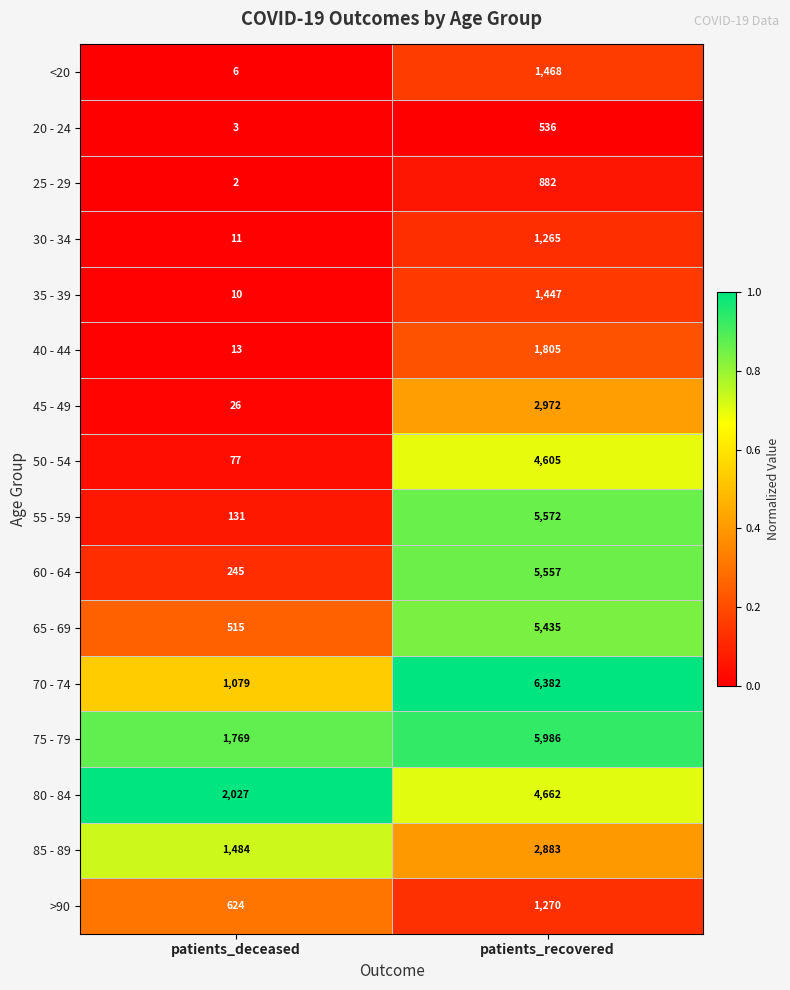

Which series has the widest spread of values?

55 - 59